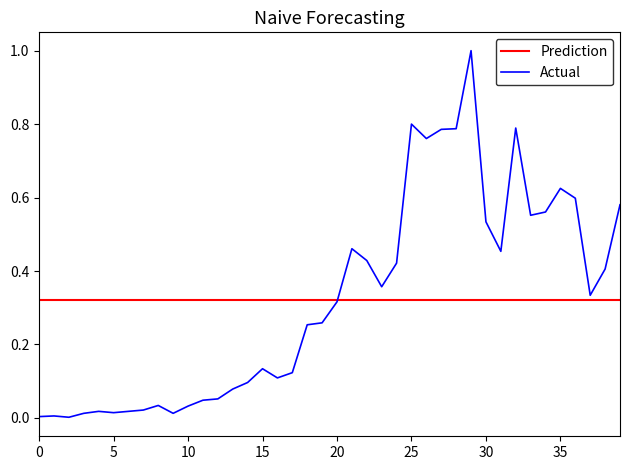

Which series has the widest spread of values?

Actual